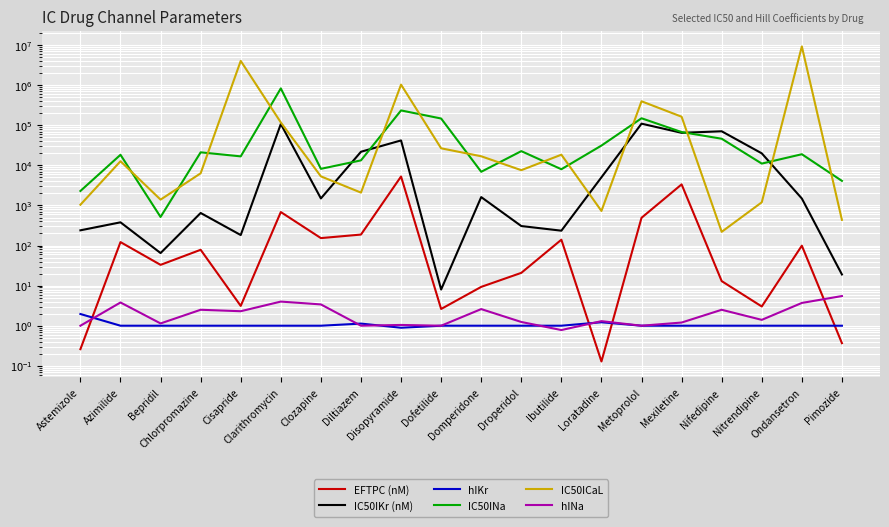

What is the minimum value for EFTPC (nM)?

0.1